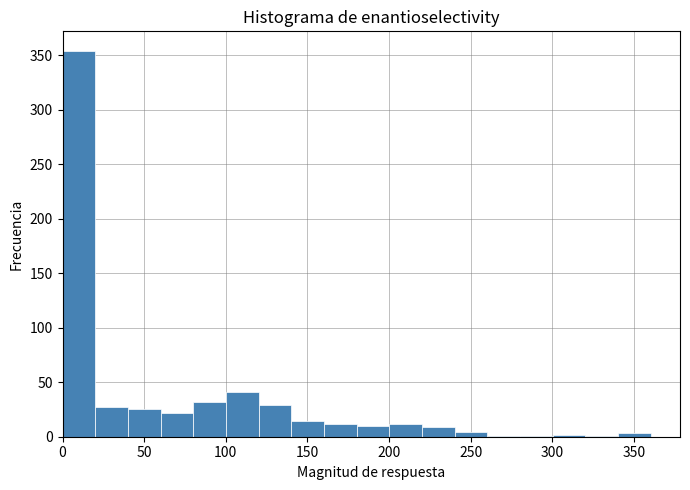

Reading left to right, list every bar in this chart as the range it spans on the x-axis followed by its height. Neither the bar edges nor the heights are printed on the chart, so give them approximately, as read against the axes.

0 to 20: 355
20 to 40: 25
40 to 60: 25
60 to 80: 20
80 to 100: 30
100 to 120: 40
120 to 140: 30
140 to 160: 15
160 to 180: 10
180 to 200: 10
200 to 220: 10
220 to 240: 10
240 to 260: under 5
260 to 280: under 5
280 to 300: under 5
300 to 320: under 5
320 to 340: under 5
340 to 360: under 5